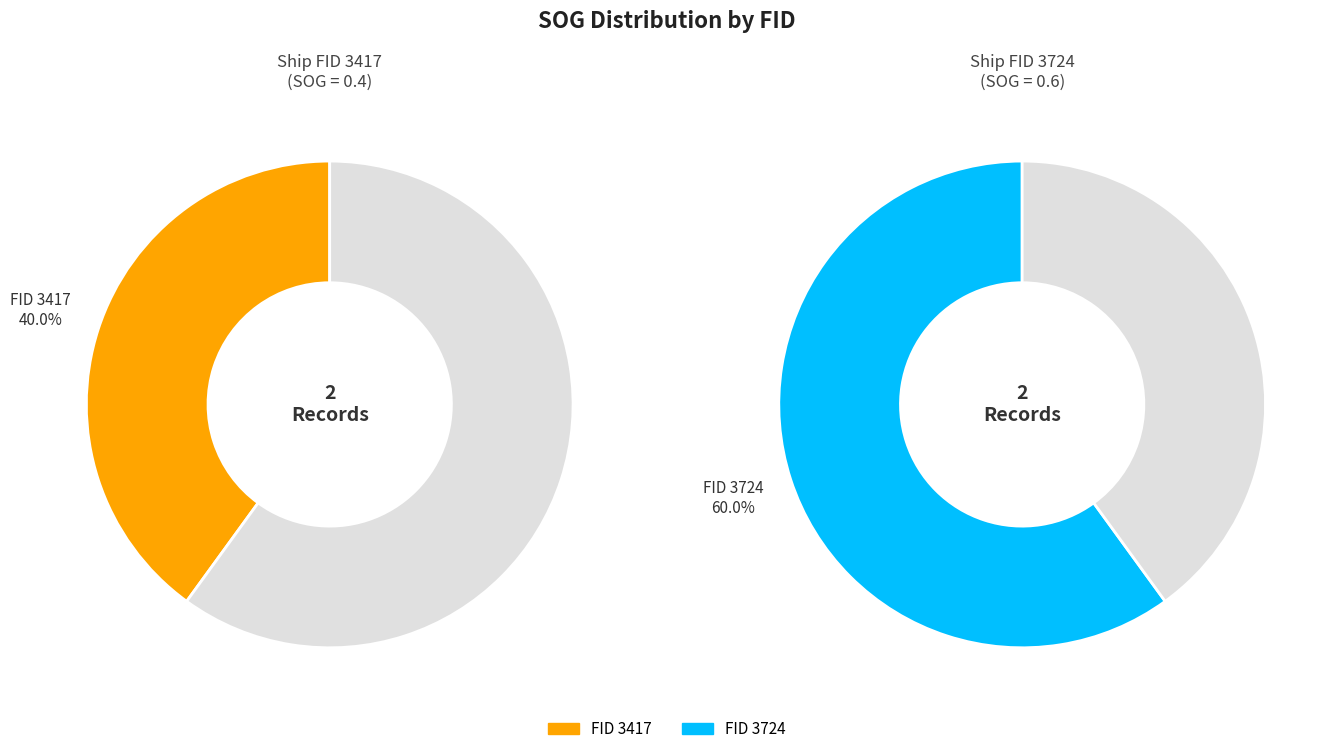

What is the majority slice?

3724